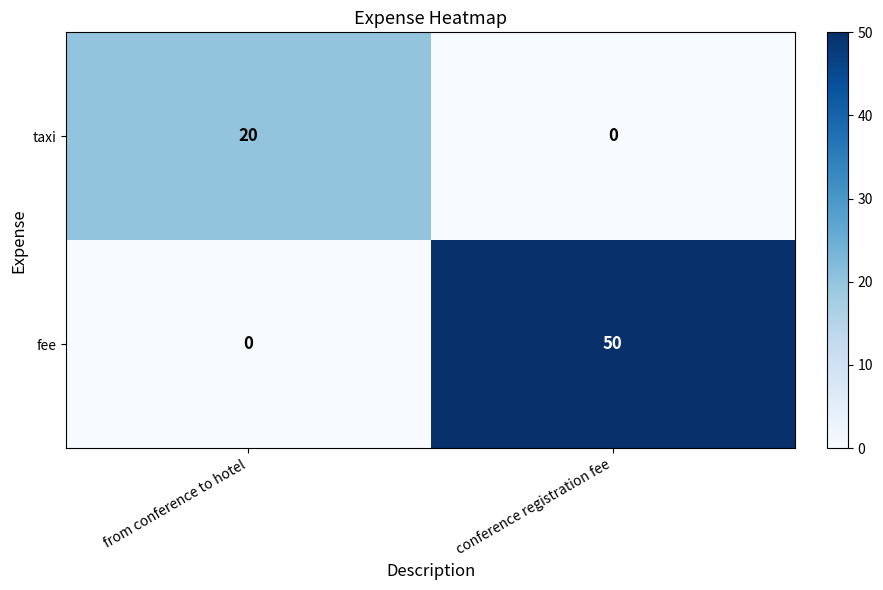

What is the sum of all fee values?

50